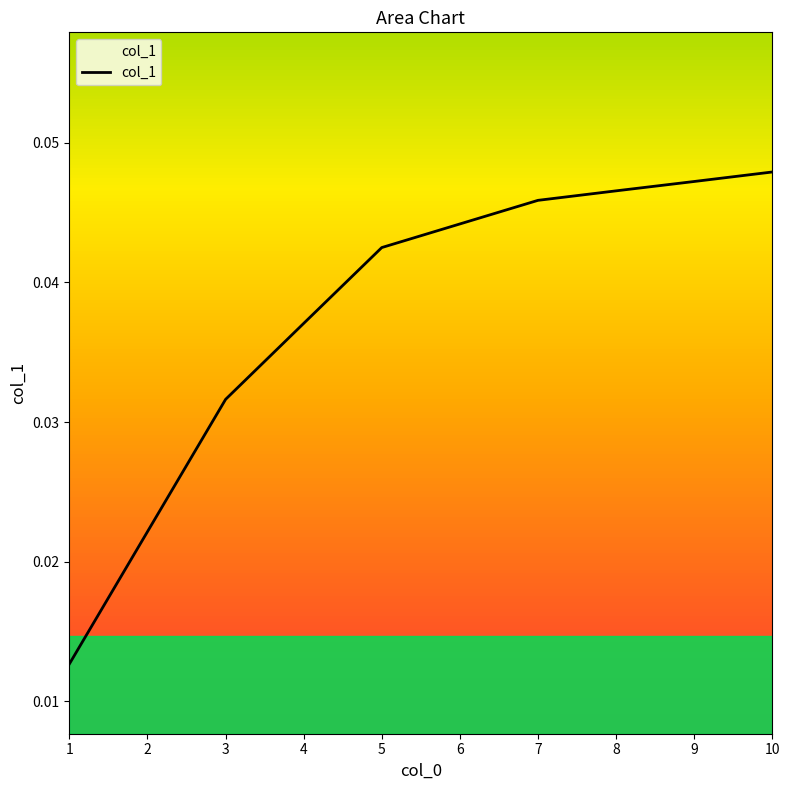

Count the values in the range 0 to 1.

10